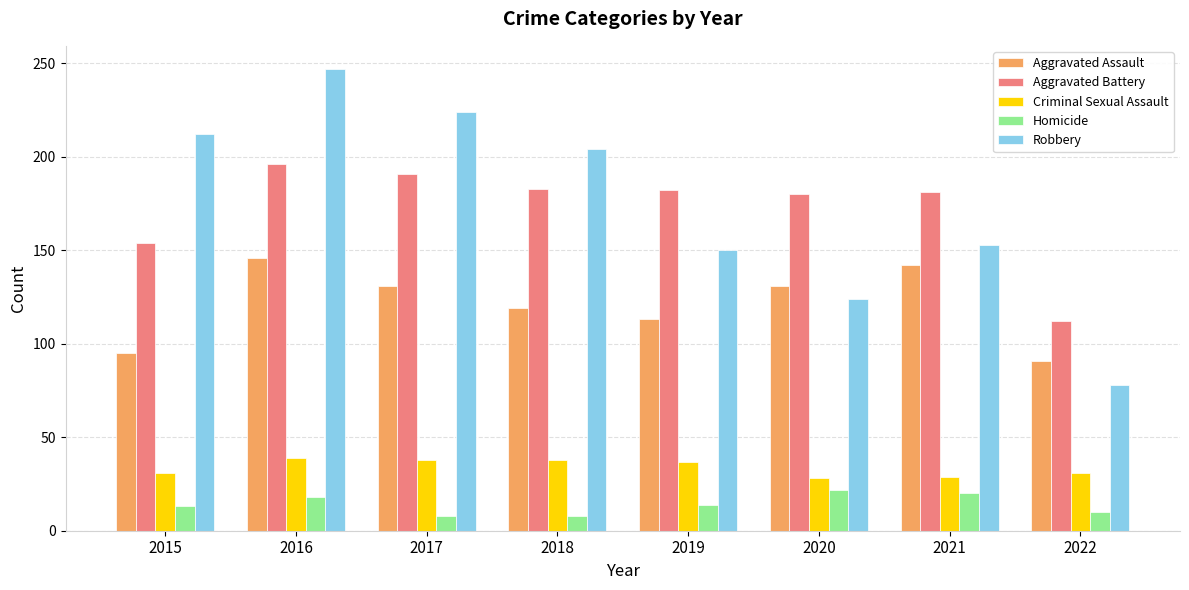

The Aggravated Battery series shows 116 at 2016. True or false?

False